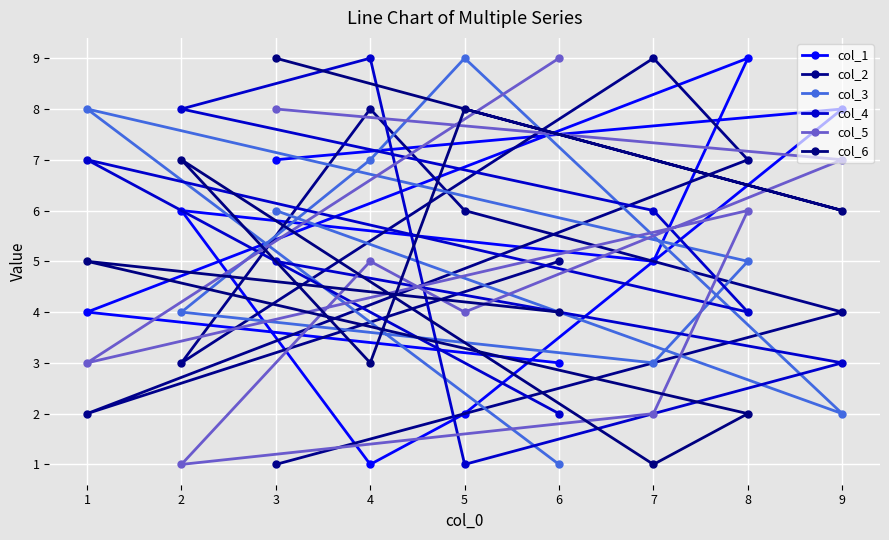

Is it true that col_5 equals 2 at 7?

True